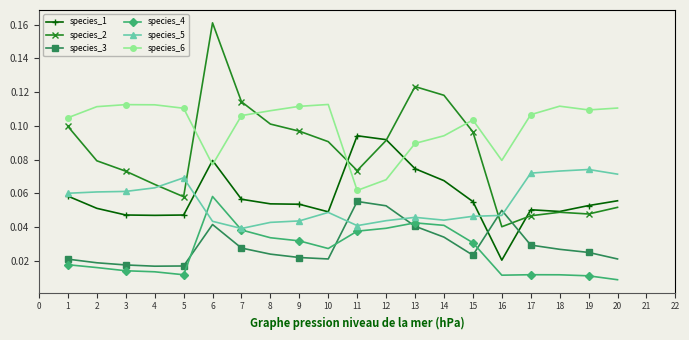

Rank the series at 16 from lowest to highest value.

species_4, species_1, species_2, species_5, species_3, species_6